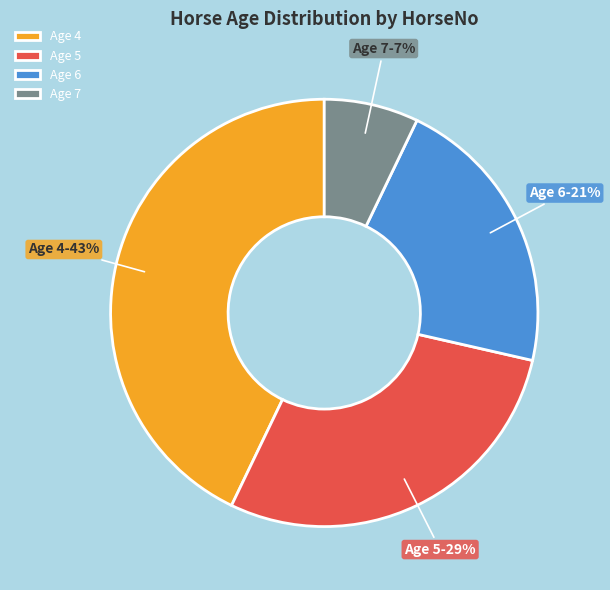

What is the smallest slice in the pie chart?

Age 7